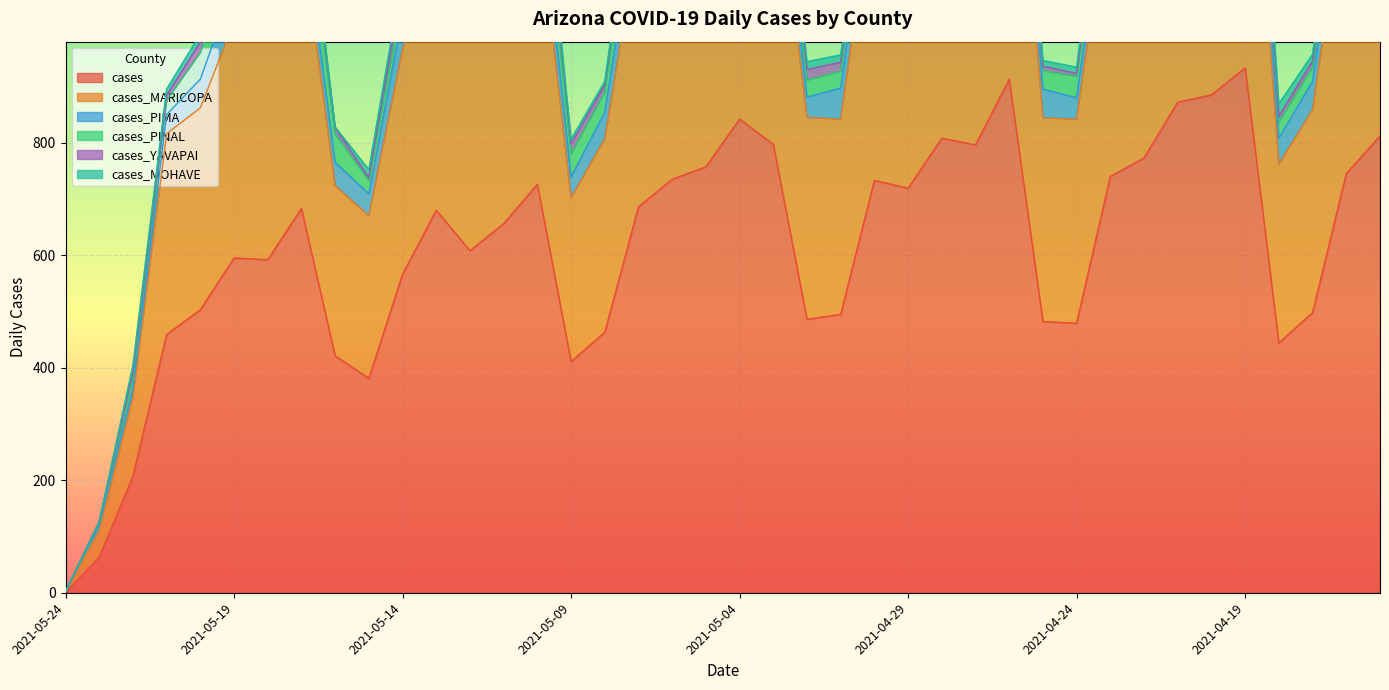

What is the value of the cases_YAVAPAI point at the 39th from the left?

12